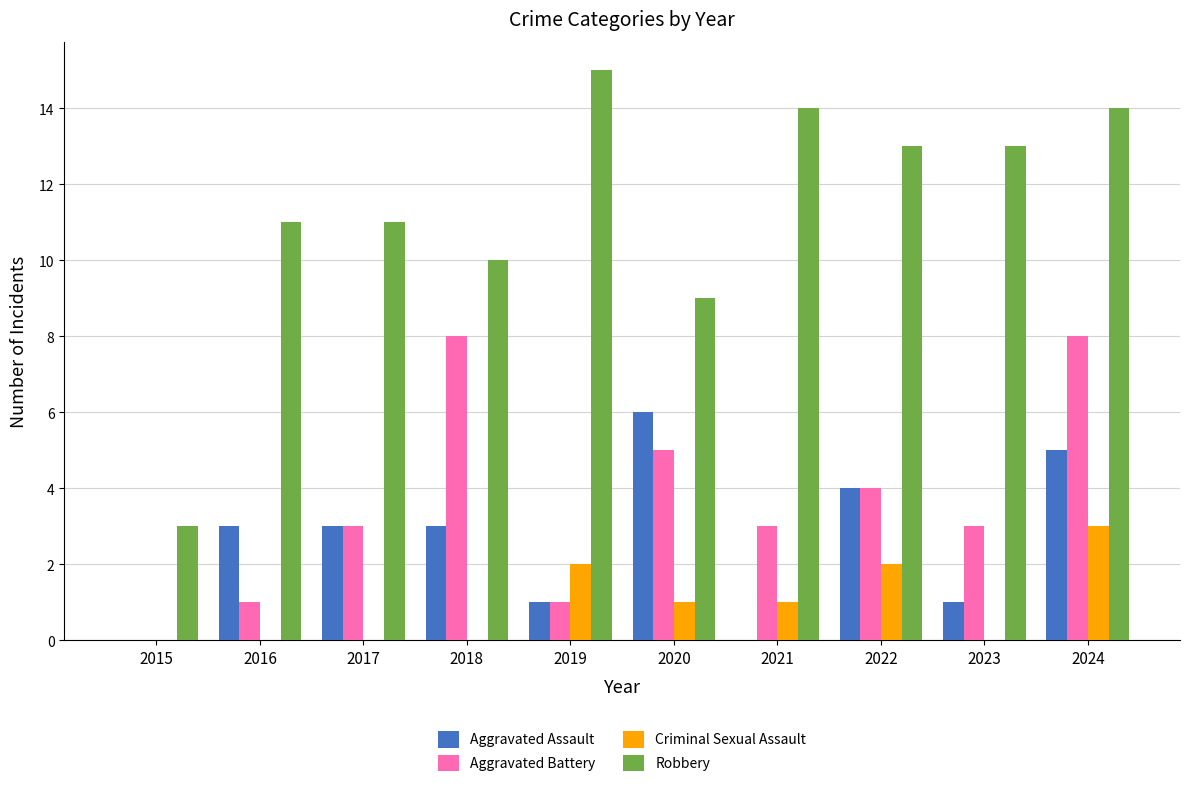

Is it true that Robbery equals 6 at 2020?

False